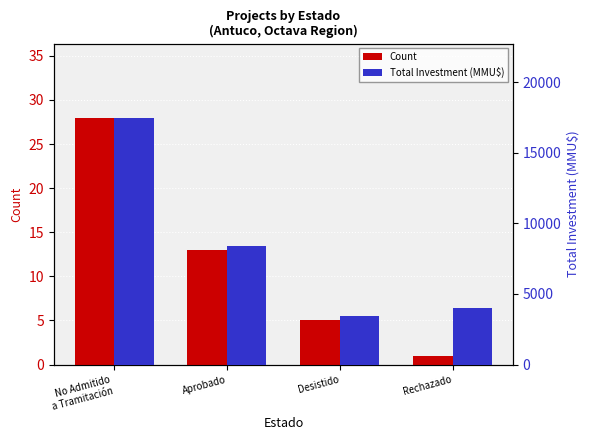

Reading left to right, extract all data points from this chart.

Count: 28	13	5	1
Total Investment (MMU$): 17487	8400	3470	4000